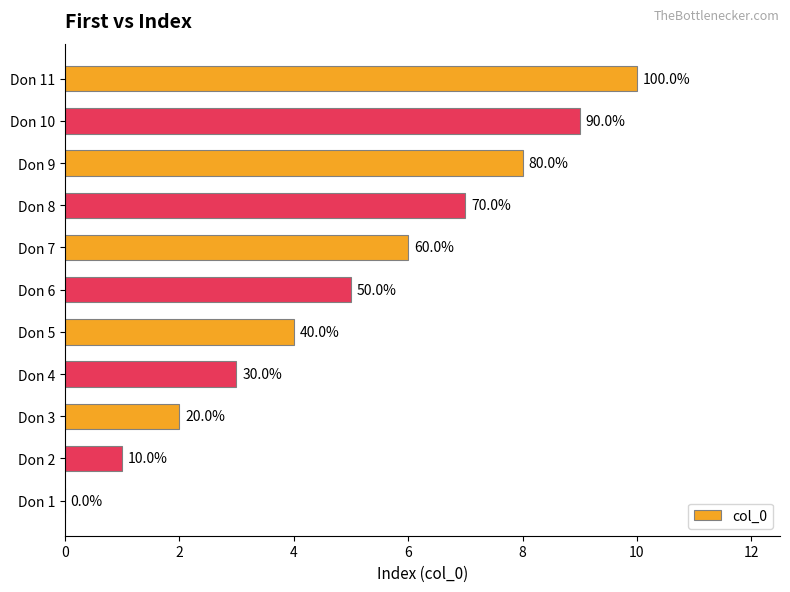

How many values are between 2 and 8?

7